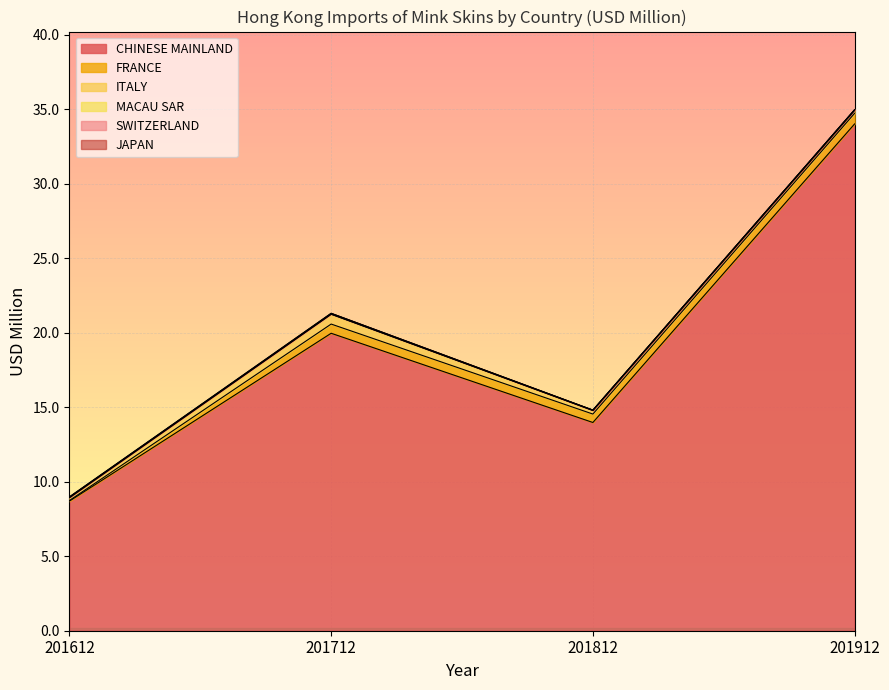

After their last crossing, which series has the higher values: FRANCE or ITALY?

FRANCE